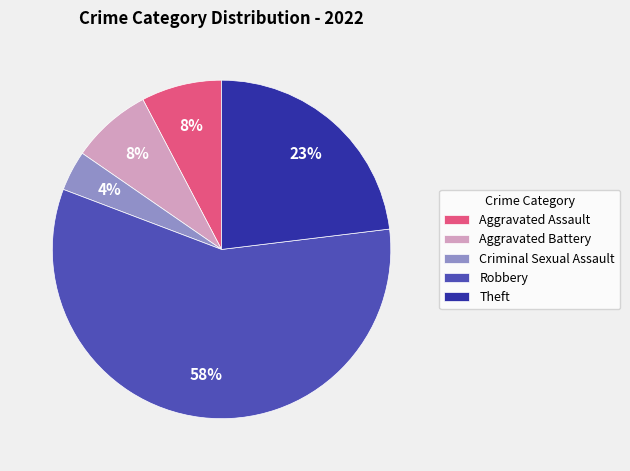

Is it true that Robbery is 51% of the pie?

False